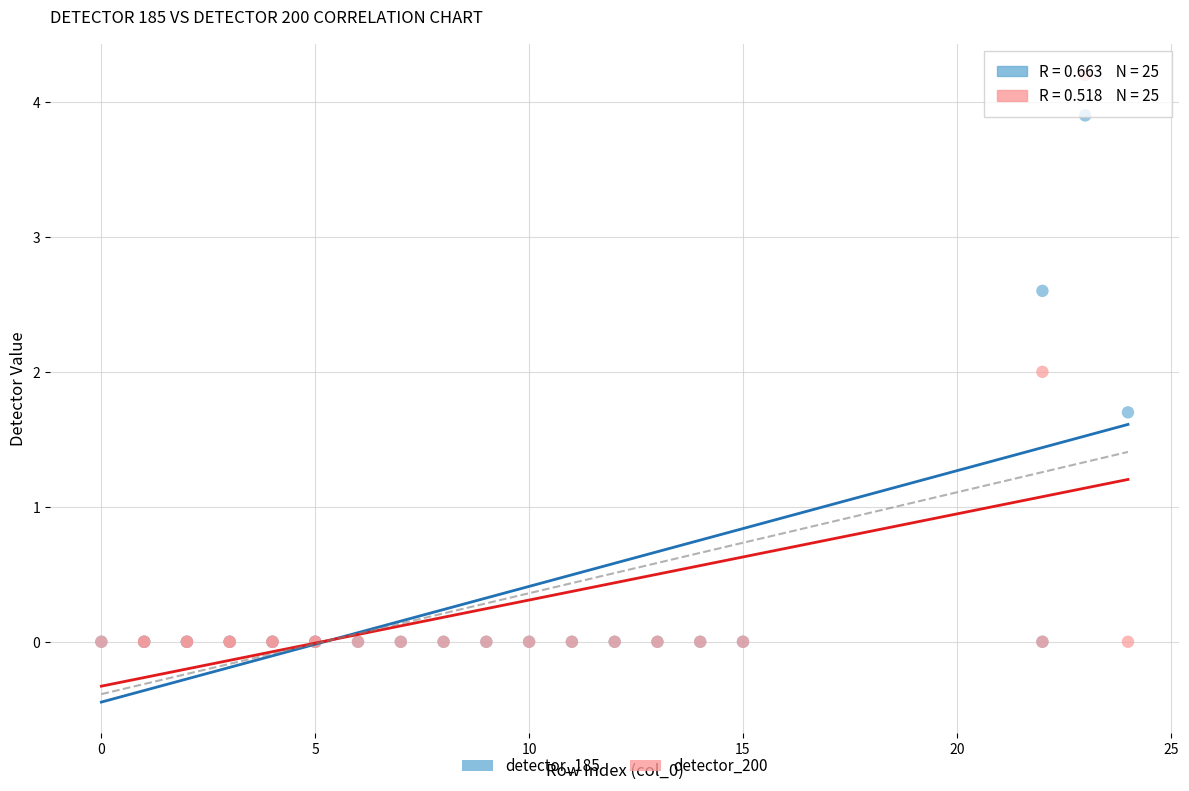

What are all the series names shown in the legend?

detector_185, detector_200